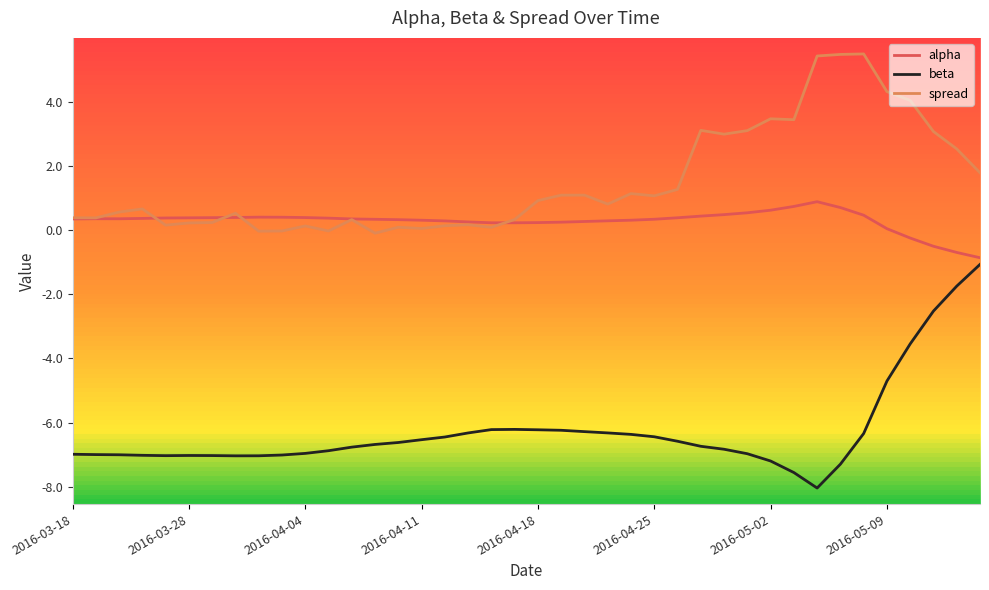

Which series has the largest range (max minus min)?

beta